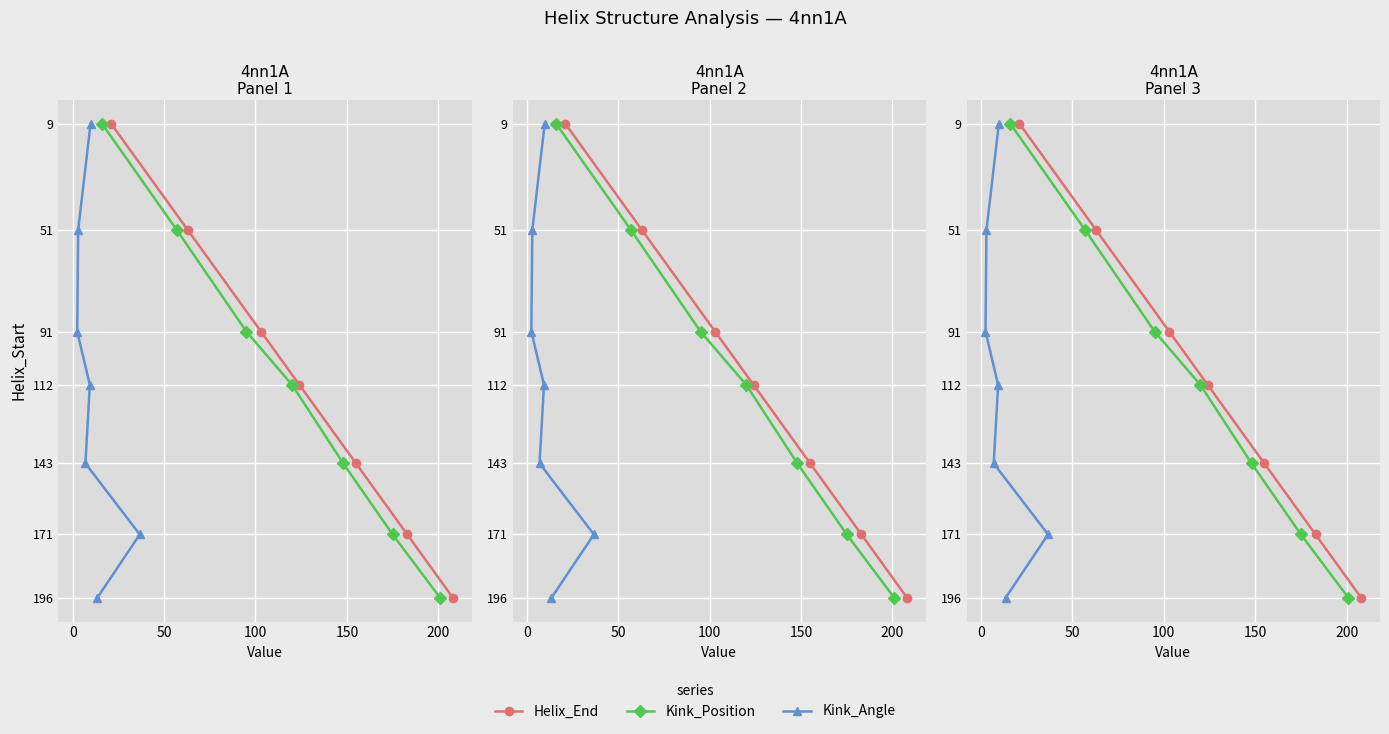

True or false: Kink_Position and Kink_Angle intersect in this chart.

False